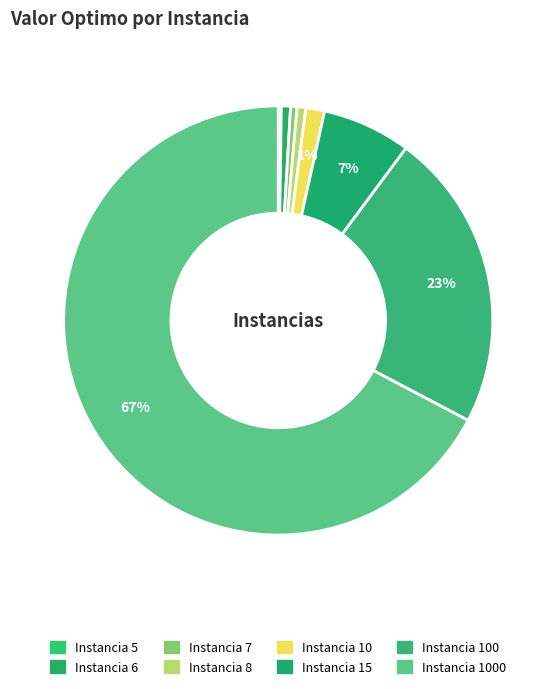

To the nearest percent, what percentage of the pie is Instancia 8?

1%